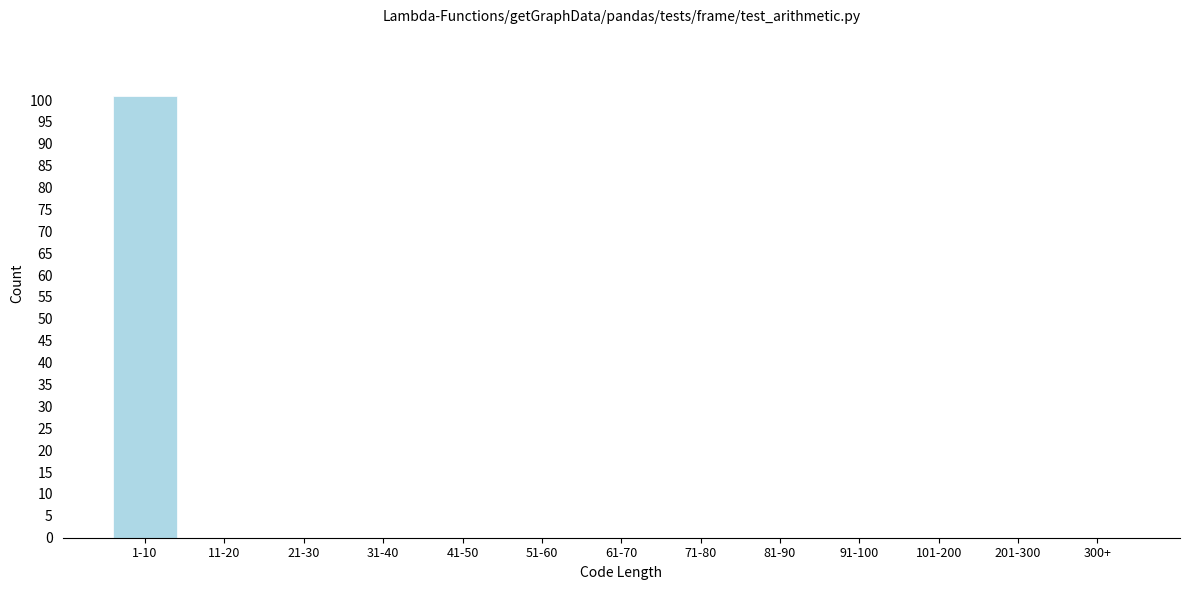

Reading left to right, list all the values displayed in this chart.

1-10=101	11-20=0	21-30=0	31-40=0	41-50=0	51-60=0	61-70=0	71-80=0	81-90=0	91-100=0	101-200=0	201-300=0	300+=0